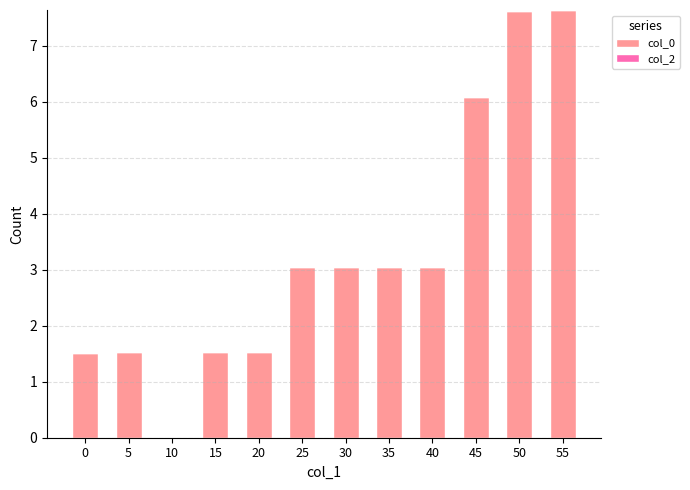

What is the greatest value displayed?

7.6